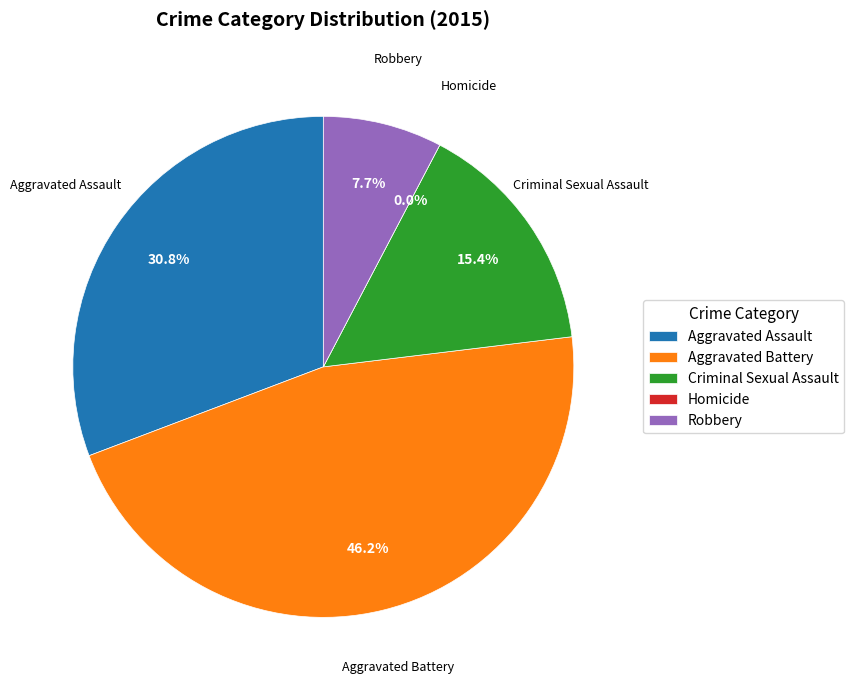

True or false: Criminal Sexual Assault accounts for 22% of the total.

False